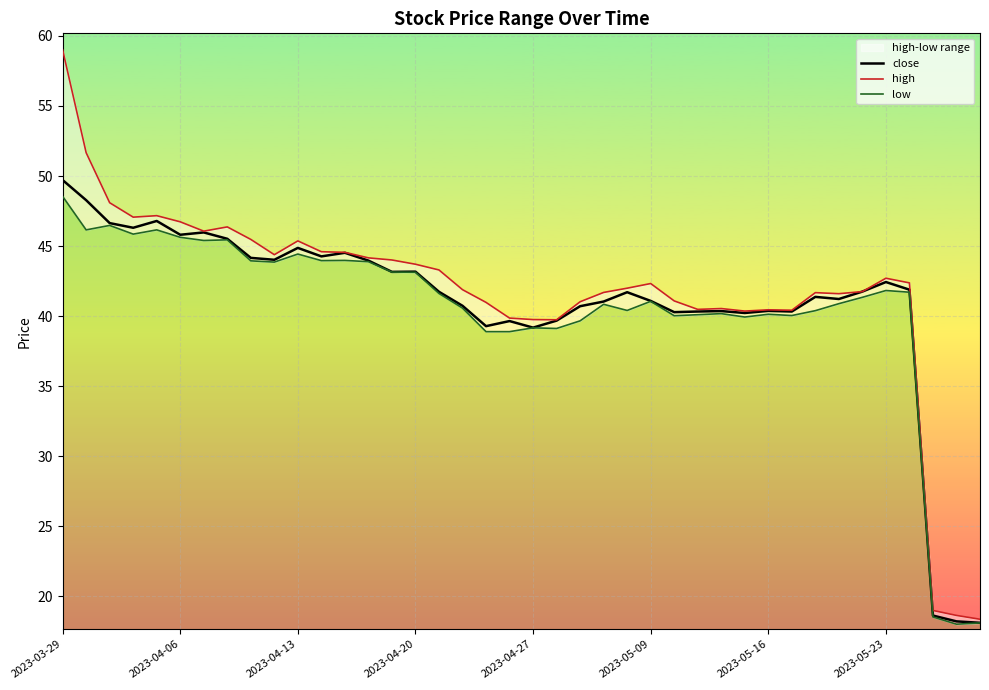

What is the maximum value for close?

49.7